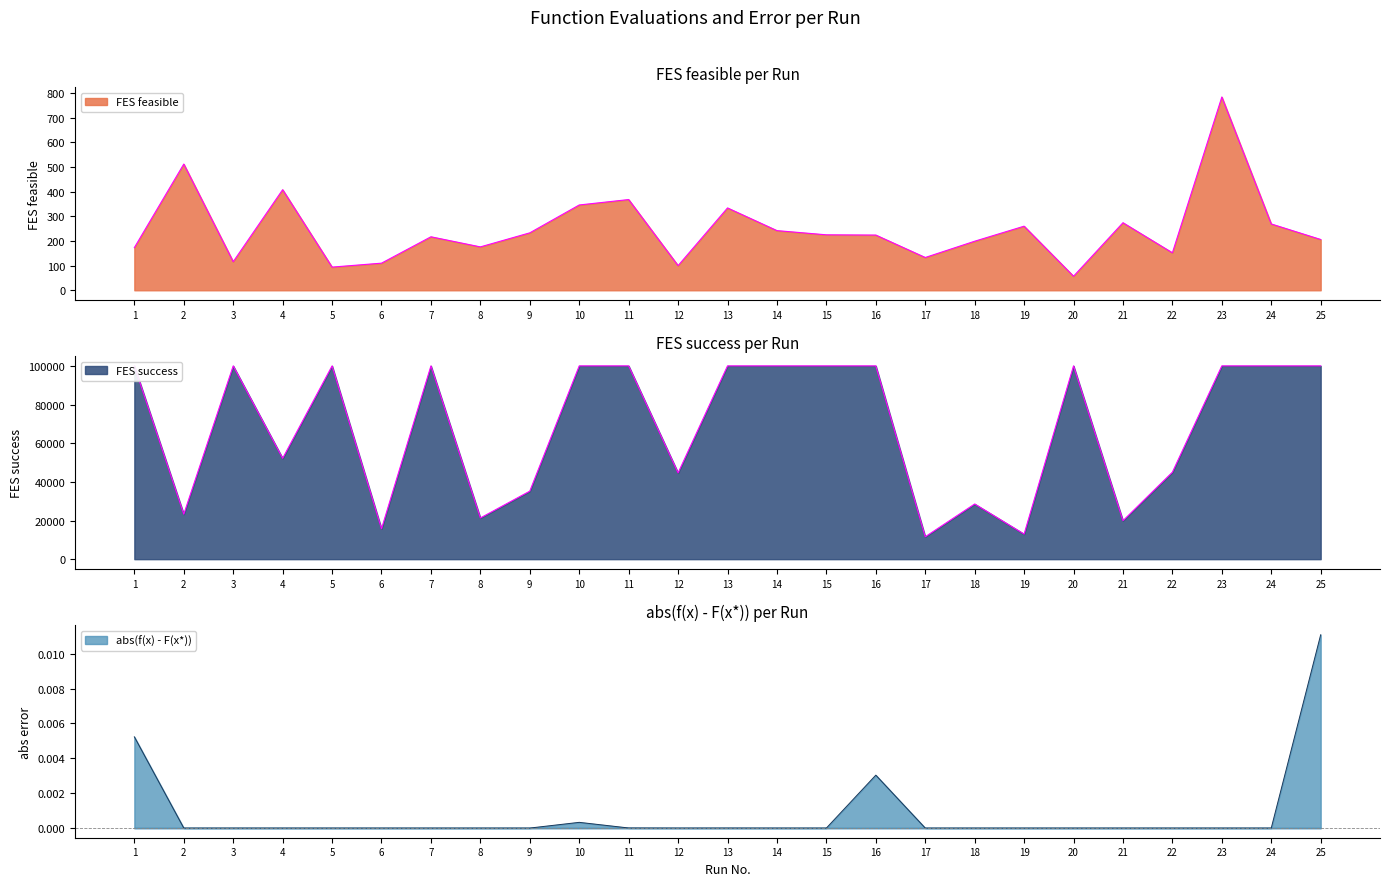

Which series has the largest total across all categories?

FES success